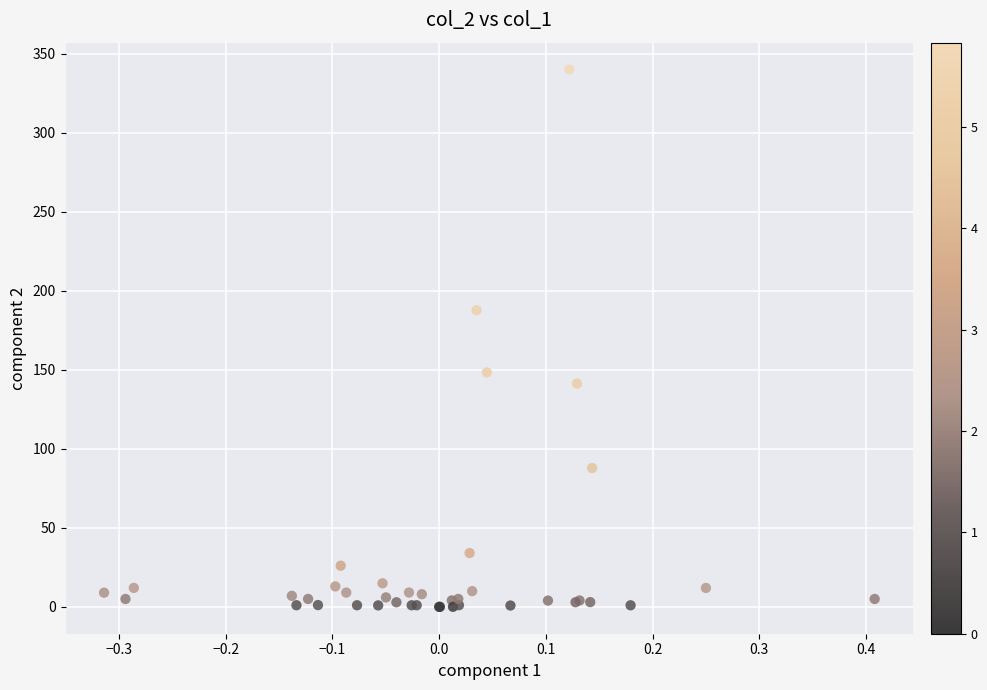

What Y value in the scatter plot is closest to 170?

187.7